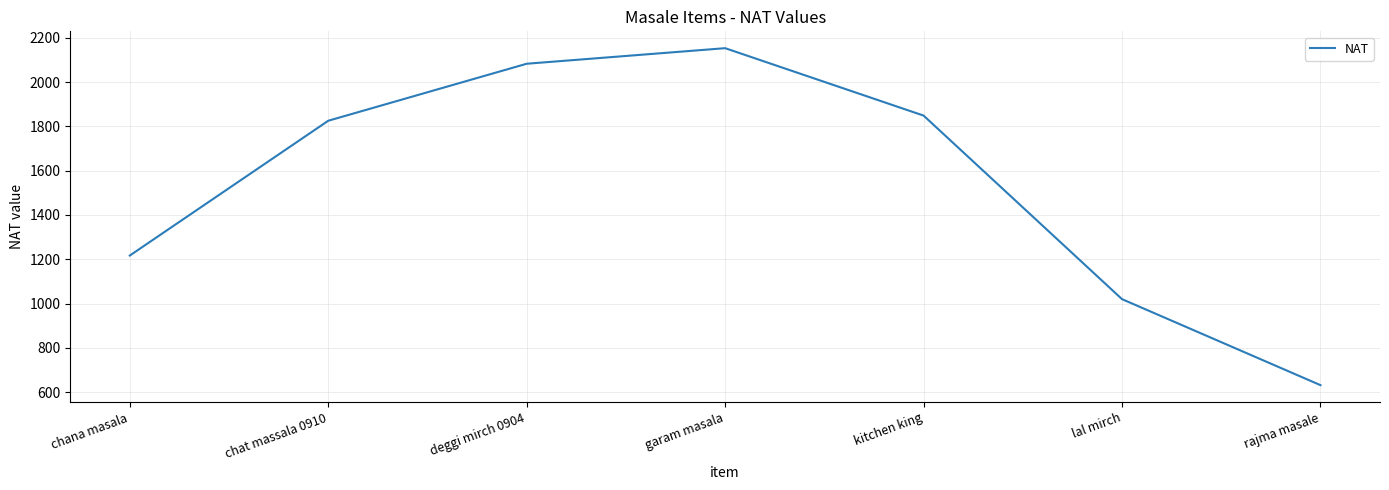

Rank the categories by value from lowest to highest.

rajma masale, lal mirch, chana masala, chat massala 0910, kitchen king, deggi mirch 0904, garam masala